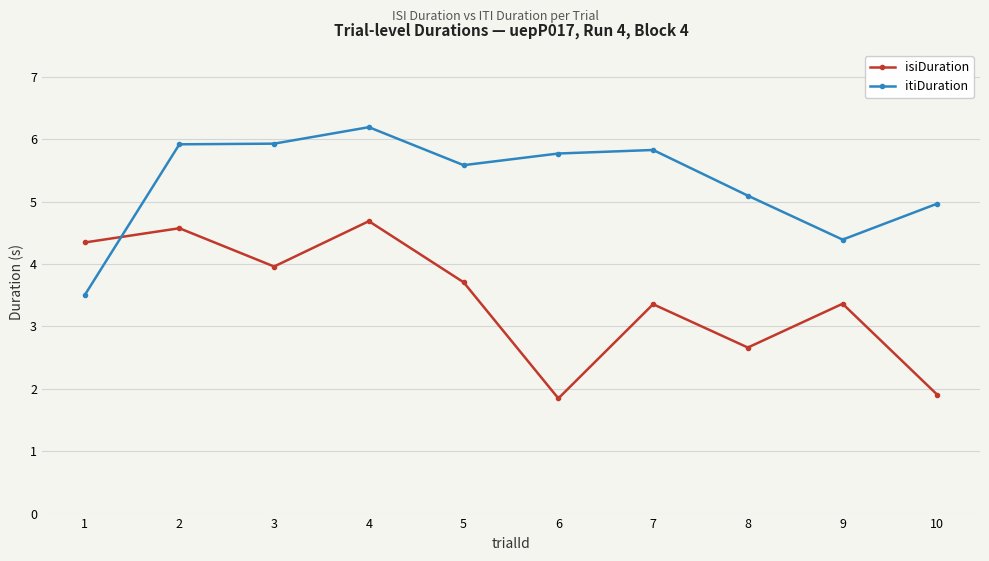

Reading left to right, list all the values displayed in this chart.

isiDuration: 1=4.3	2=4.6	3=4.0	4=4.7	5=3.7	6=1.8	7=3.4	8=2.7	9=3.4	10=1.9
itiDuration: 1=3.5	2=5.9	3=5.9	4=6.2	5=5.6	6=5.8	7=5.8	8=5.1	9=4.4	10=5.0